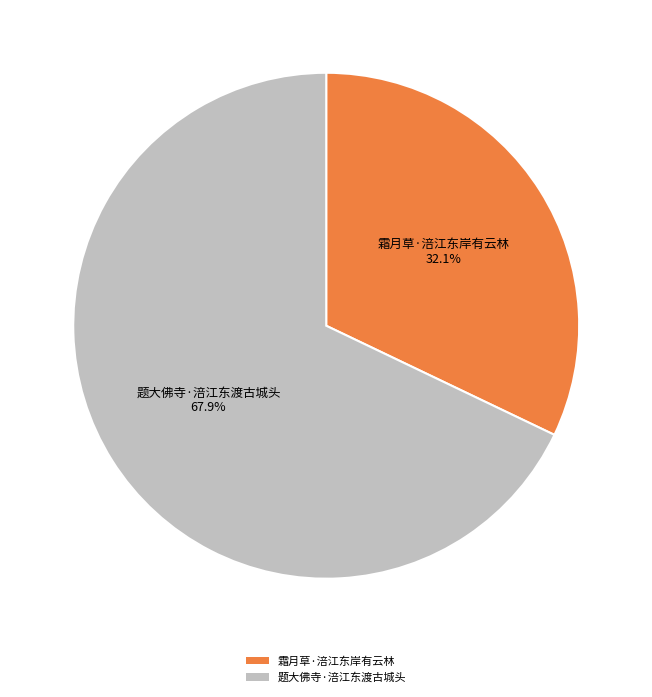

Rank the categories by value from lowest to highest.

霜月草·涪江东岸有云林, 题大佛寺·涪江东渡古城头